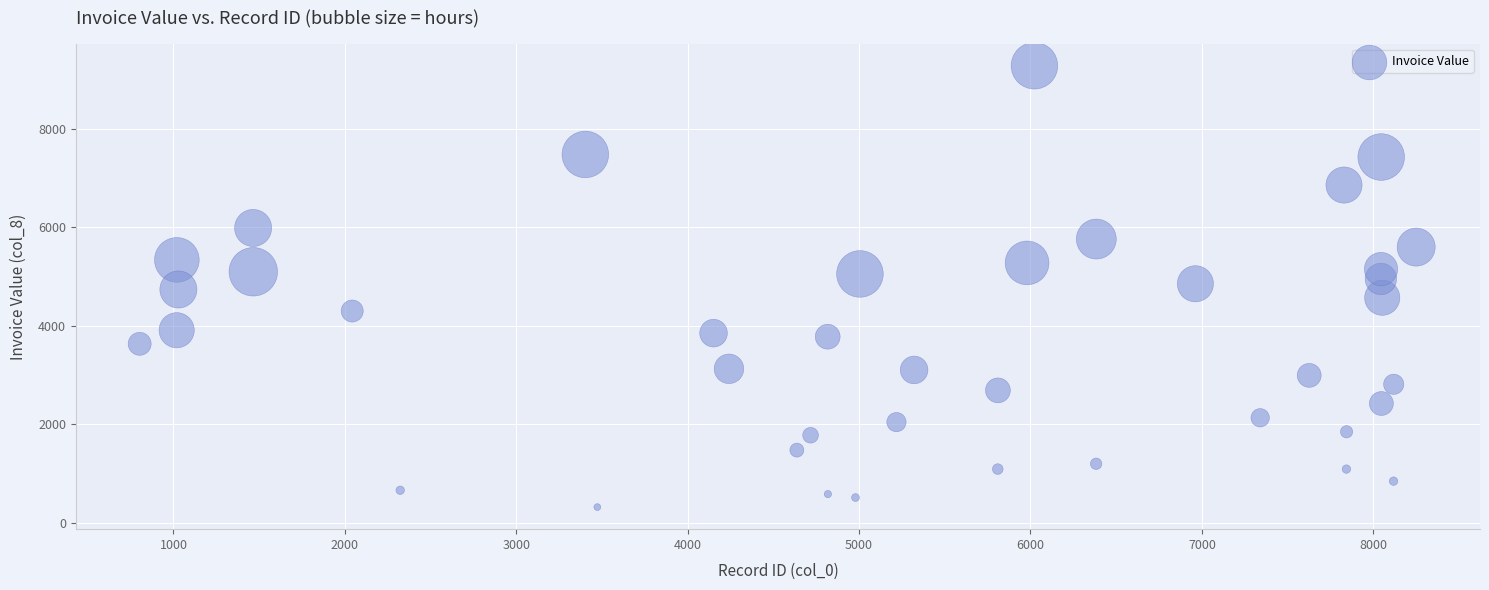

What is the range of Y values (max minus min)?

8962.3